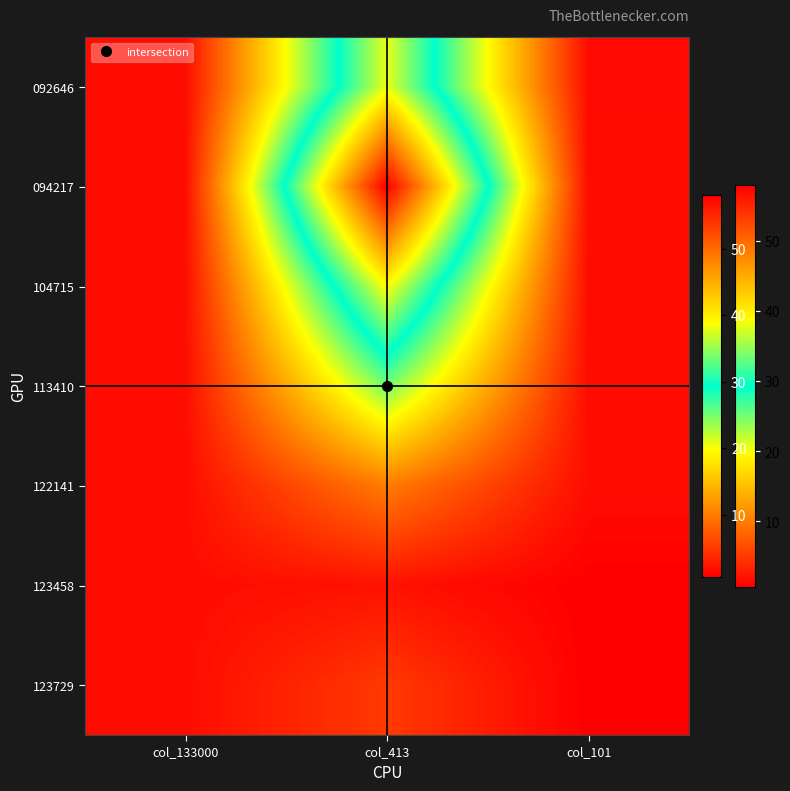

Reading right to left, what are all the values shown in this chart?

092646: col_101=1.5	col_413=38.0	col_133000=1.5
094217: col_101=1.5	col_413=58.0	col_133000=1.6
104715: col_101=1.6	col_413=39.0	col_133000=1.6
113410: col_101=1.6	col_413=25.0	col_133000=1.6
122141: col_101=1.6	col_413=10.0	col_133000=1.6
123458: col_101=0.6	col_413=2.0	col_133000=1.6
123729: col_101=0.6	col_413=5.0	col_133000=1.6